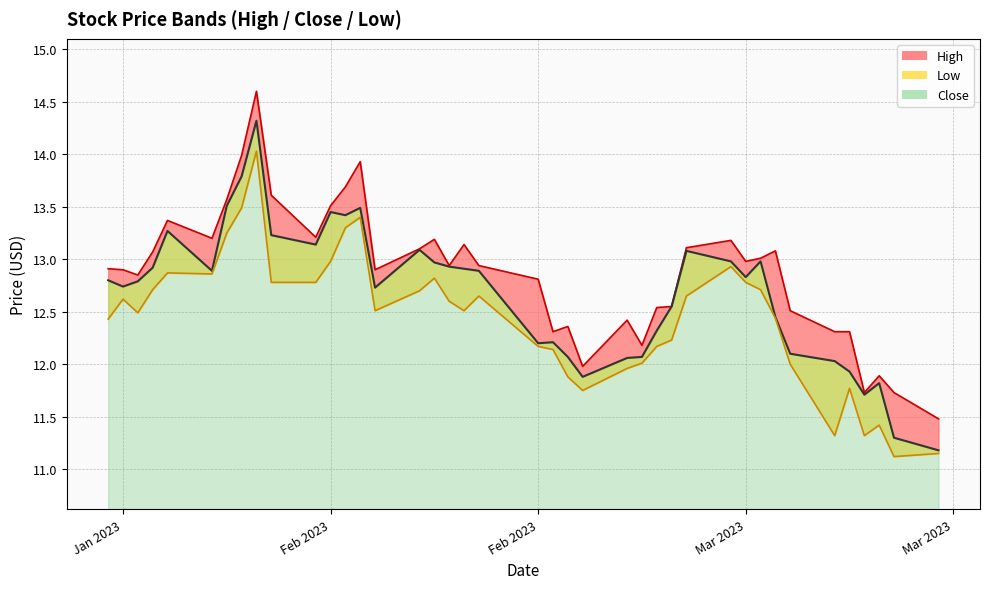

What is the difference between the maximum and minimum values in the Close series?

3.1